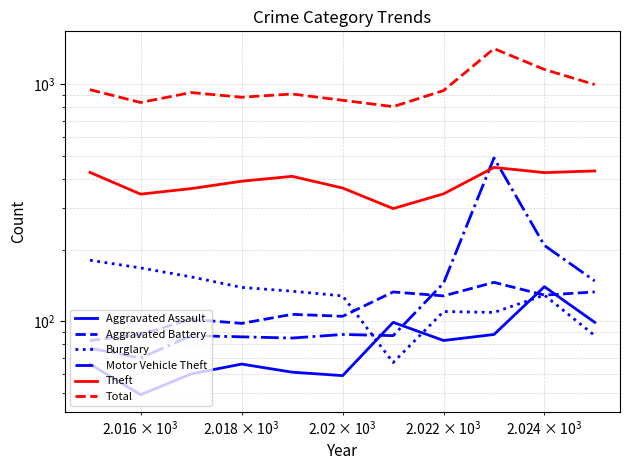

Is it true that Aggravated Assault equals 88 at $\mathdefault{10^{4}}$?

False